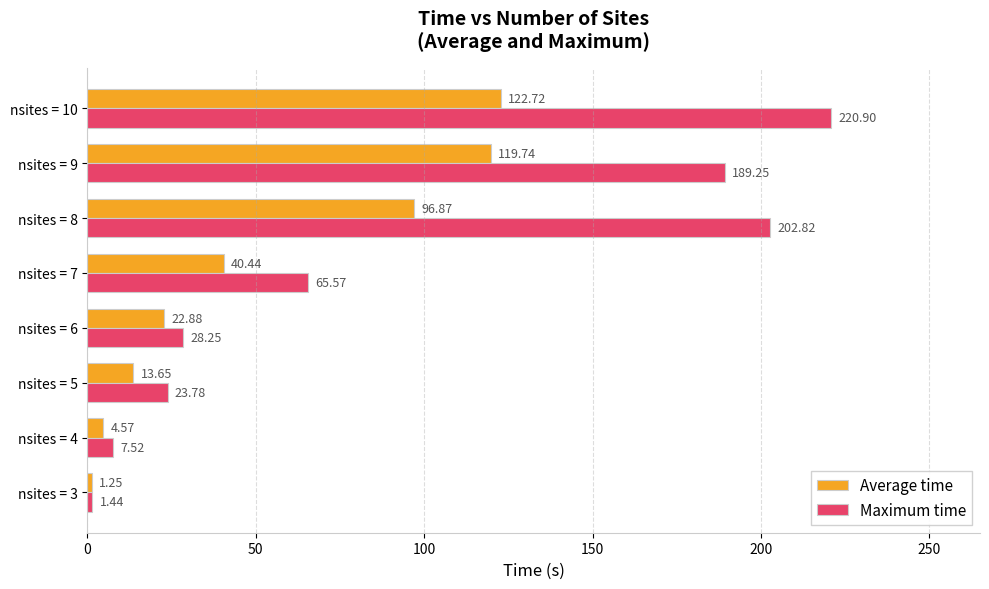

At nsites = 3, list the series in order from largest to smallest.

Maximum time, Average time